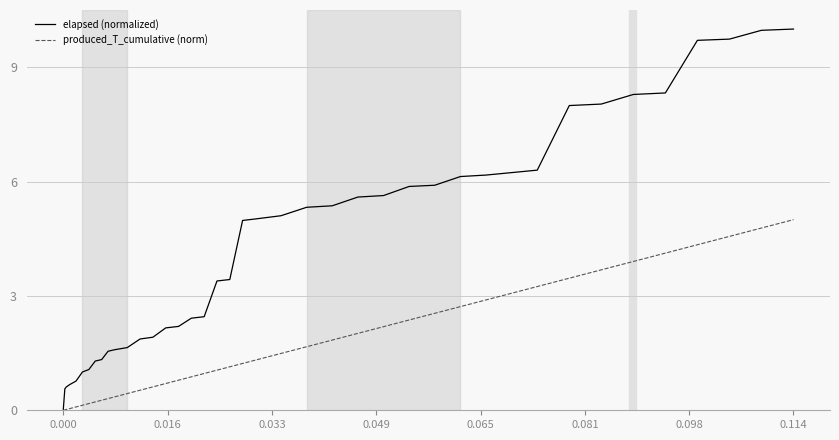

Which series has the largest range (max minus min)?

elapsed (normalized)